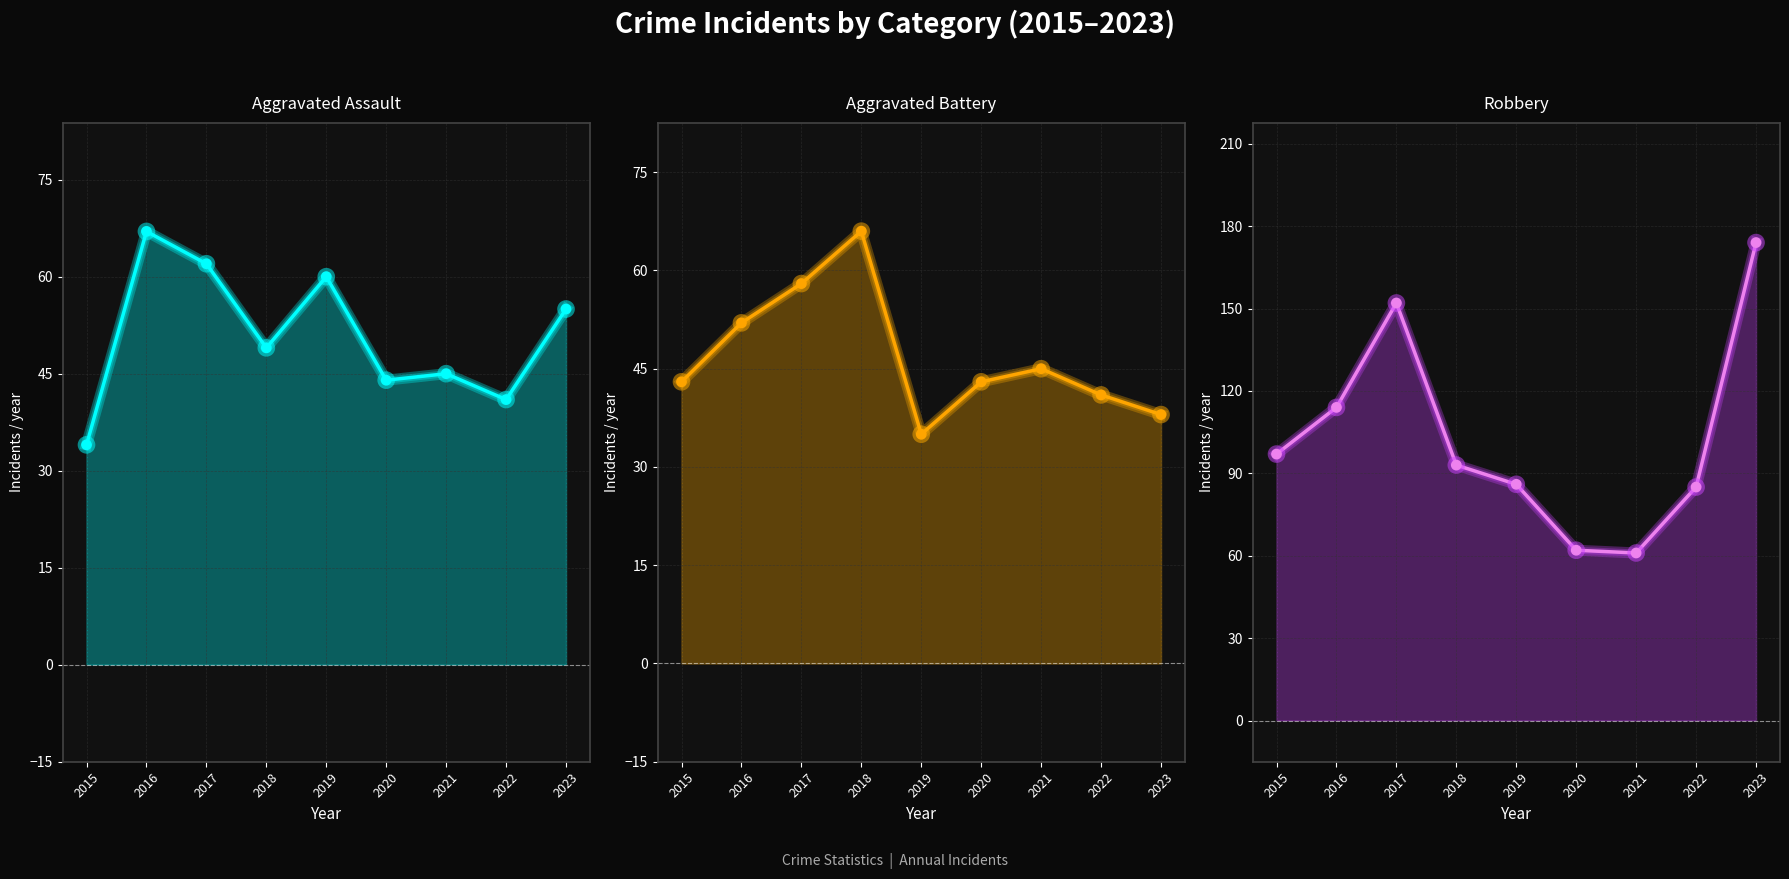

Which series has the widest spread of Y values?

Robbery